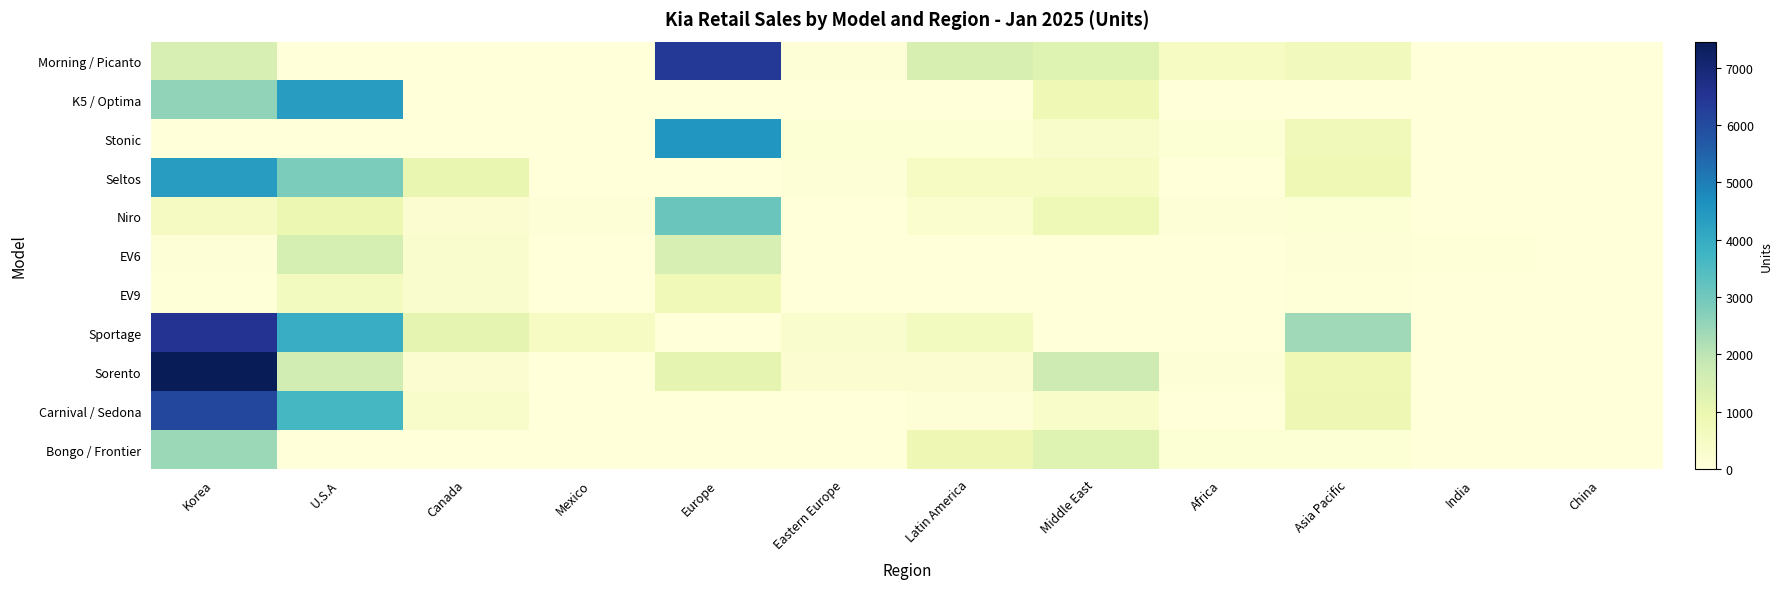

Reading left to right, list all the values displayed in this chart.

Morning / Picanto: Korea=1484	U.S.A=0	Canada=0	Mexico=0	Europe=6380	Eastern Europe=82	Latin America=1440	Middle East=1290	Africa=515	Asia Pacific=685	India=0	China=0
K5 / Optima: Korea=2583	U.S.A=4358	Canada=0	Mexico=0	Europe=0	Eastern Europe=10	Latin America=15	Middle East=824	Africa=0	Asia Pacific=0	India=0	China=0
Stonic: Korea=0	U.S.A=0	Canada=0	Mexico=0	Europe=4531	Eastern Europe=141	Latin America=117	Middle East=340	Africa=129	Asia Pacific=748	India=0	China=0
Seltos: Korea=4342	U.S.A=2840	Canada=1076	Mexico=0	Europe=0	Eastern Europe=110	Latin America=521	Middle East=496	Africa=0	Asia Pacific=825	India=0	China=0
Niro: Korea=560	U.S.A=960	Canada=217	Mexico=91	Europe=3089	Eastern Europe=12	Latin America=236	Middle East=790	Africa=72	Asia Pacific=121	India=0	China=0
EV6: Korea=72	U.S.A=1542	Canada=268	Mexico=12	Europe=1464	Eastern Europe=2	Latin America=4	Middle East=5	Africa=2	Asia Pacific=77	India=34	China=4
EV9: Korea=37	U.S.A=588	Canada=308	Mexico=0	Europe=778	Eastern Europe=12	Latin America=10	Middle East=11	Africa=4	Asia Pacific=47	India=0	China=0
Sportage: Korea=6547	U.S.A=3948	Canada=1109	Mexico=499	Europe=0	Eastern Europe=310	Latin America=601	Middle East=0	Africa=0	Asia Pacific=2364	India=0	China=0
Sorento: Korea=7454	U.S.A=1627	Canada=211	Mexico=0	Europe=1127	Eastern Europe=232	Latin America=176	Middle East=1716	Africa=62	Asia Pacific=828	India=0	China=0
Carnival / Sedona: Korea=6068	U.S.A=3665	Canada=337	Mexico=0	Europe=0	Eastern Europe=12	Latin America=100	Middle East=405	Africa=24	Asia Pacific=870	India=0	China=0
Bongo / Frontier: Korea=2419	U.S.A=0	Canada=0	Mexico=0	Europe=0	Eastern Europe=10	Latin America=851	Middle East=1297	Africa=117	Asia Pacific=137	India=0	China=0